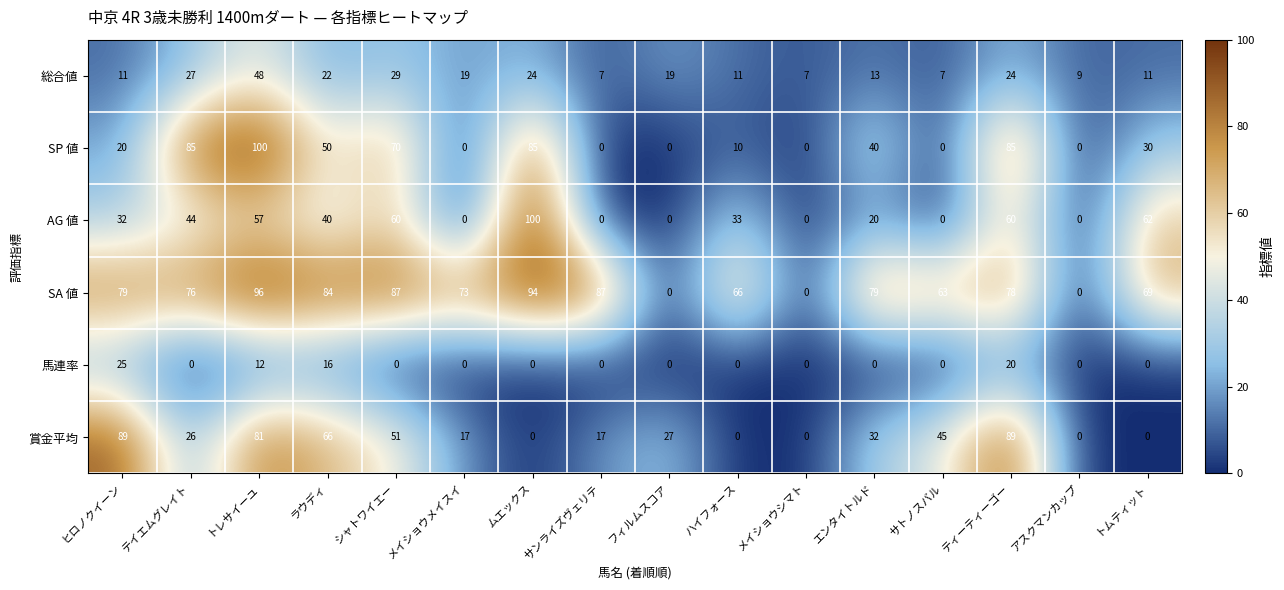

What is the average value of the AG 値 series?

32